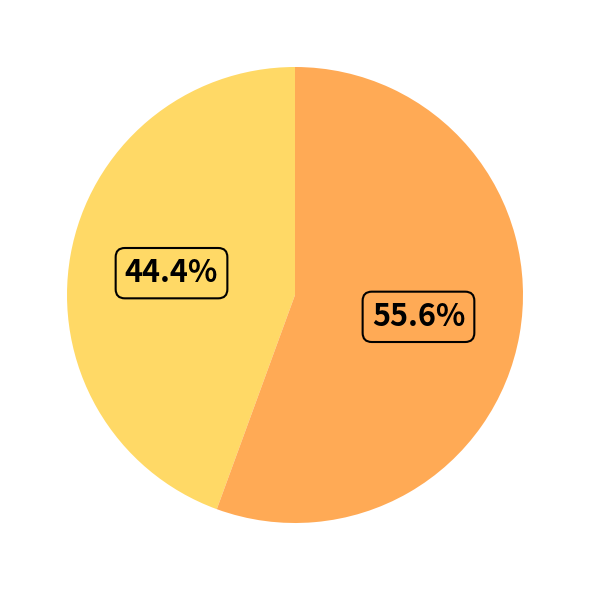

Is there a majority slice in this chart?

Yes